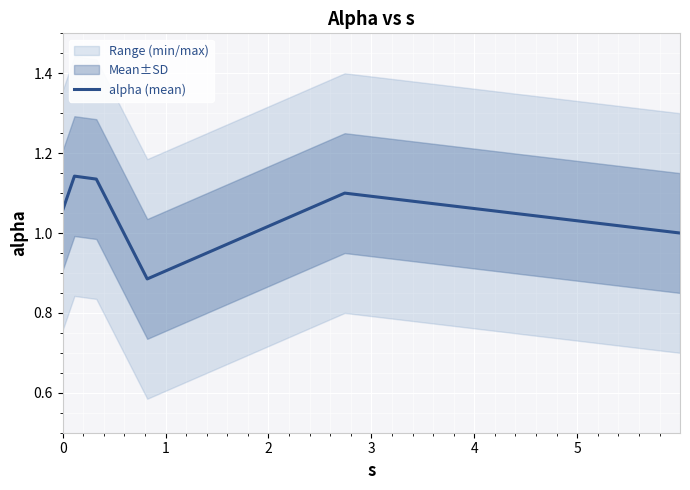

Reading left to right, list all the values displayed in this chart.

1.1	1.1	1.1	0.9	1.1	1.0